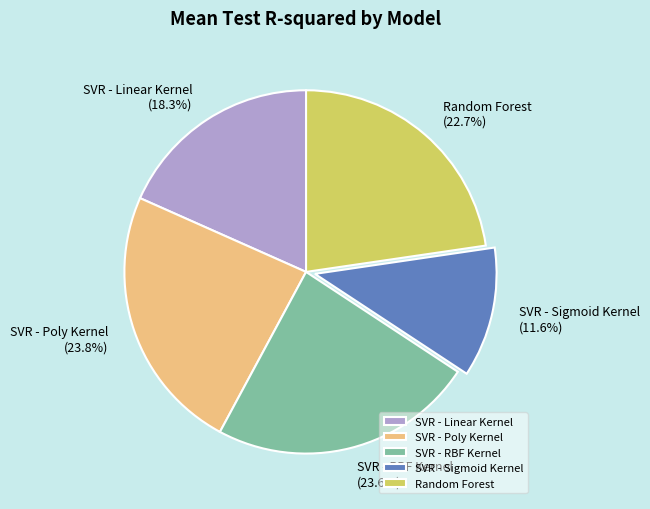

Is it true that SVR - RBF Kernel is 24% of the pie?

True